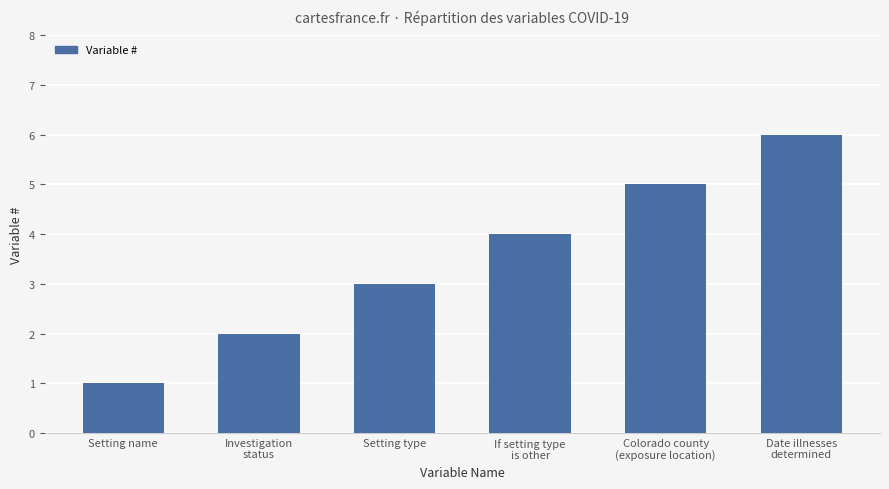

Rank the categories by value from highest to lowest.

Date illnesses
determined, Colorado county
(exposure location), If setting type
is other, Setting type, Investigation
status, Setting name